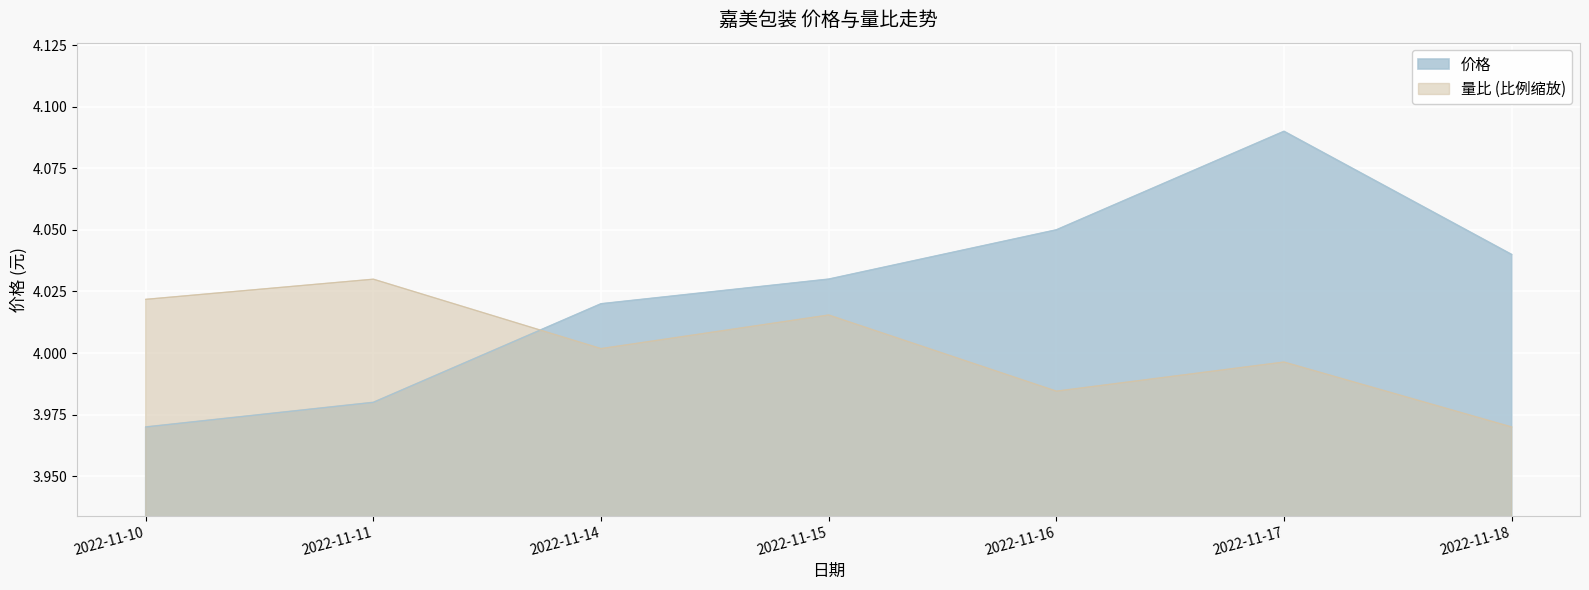

At which label is 量比 closest to 3?

2022-11-18